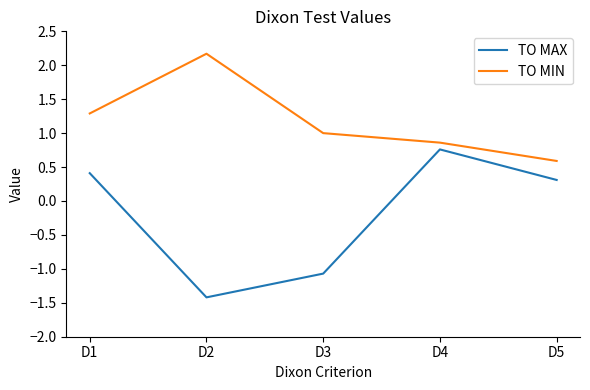

What are all the series names shown in the legend?

TO MAX, TO MIN